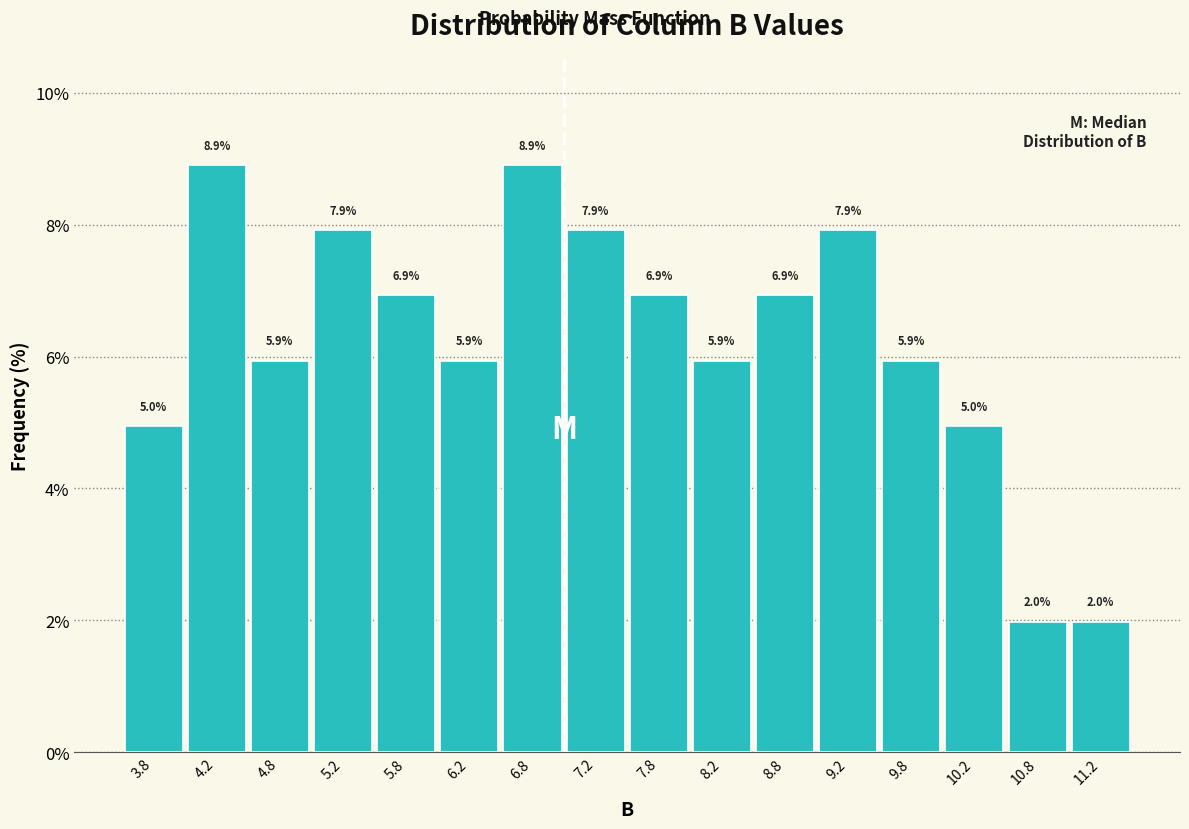

How tall is the bar that spans 8.5 to 9.0 on the x-axis?

6.9